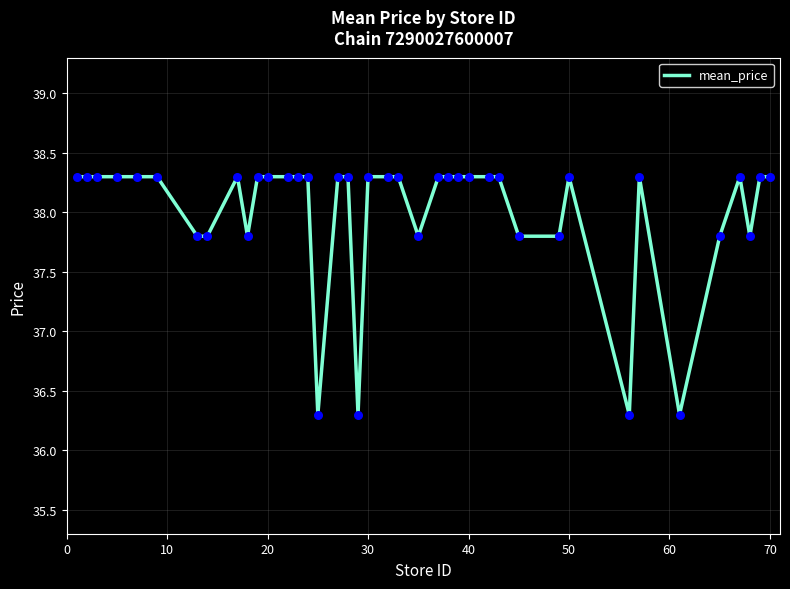

What is the greatest value displayed?

38.3